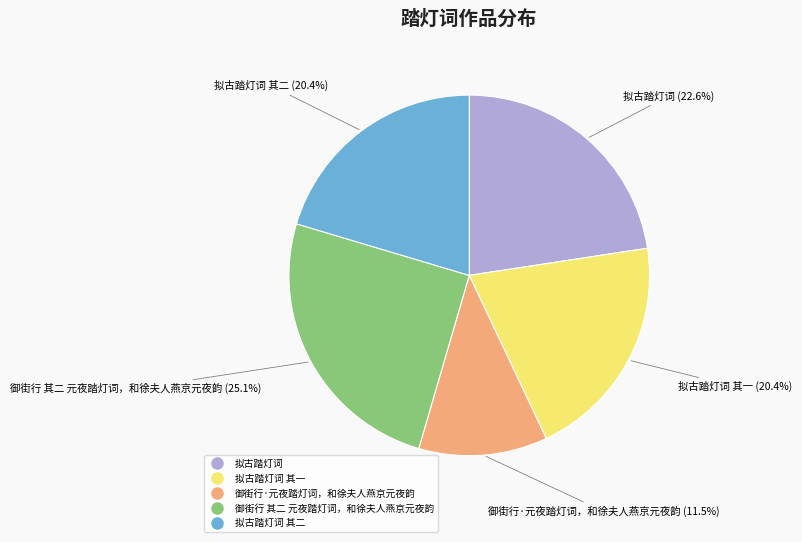

Is there any slice that represents more than half of the pie?

No